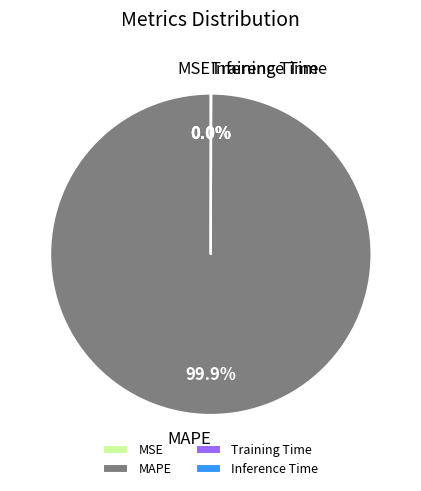

What is the largest slice in the pie chart?

MAPE